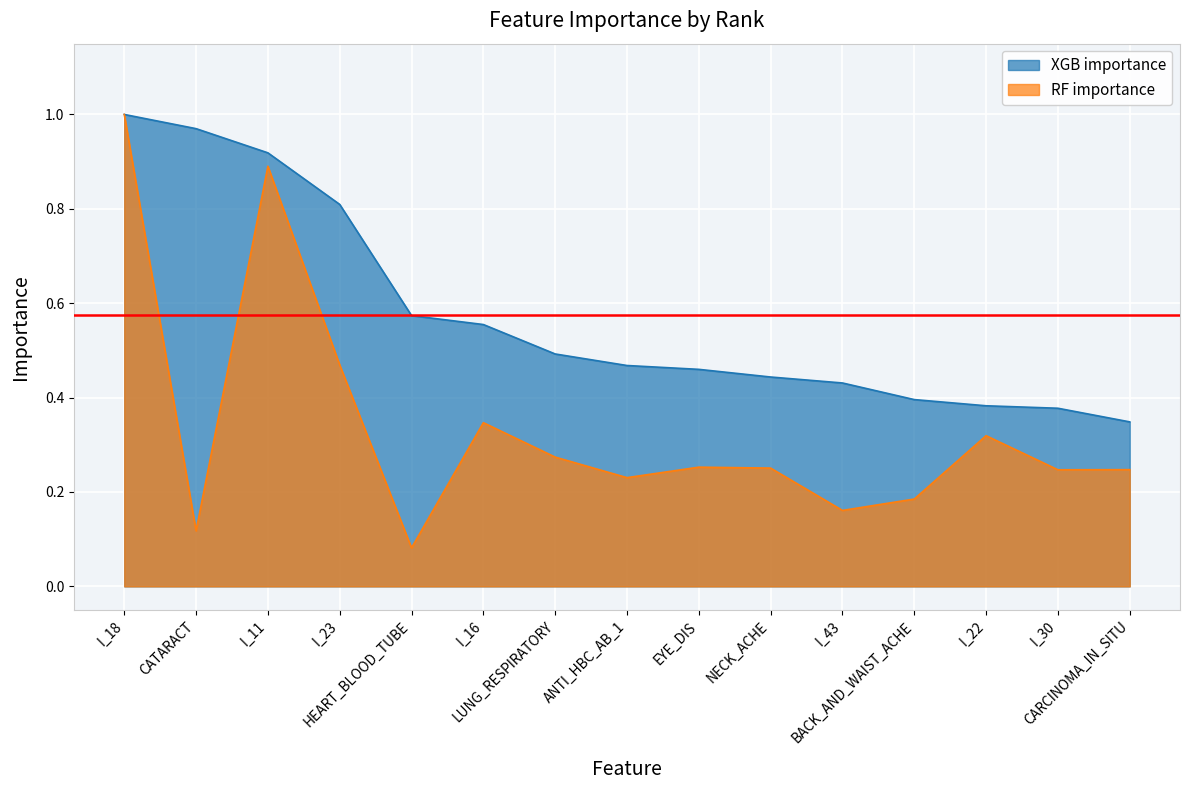

At which category does the chart reach its peak across all series?

I_18